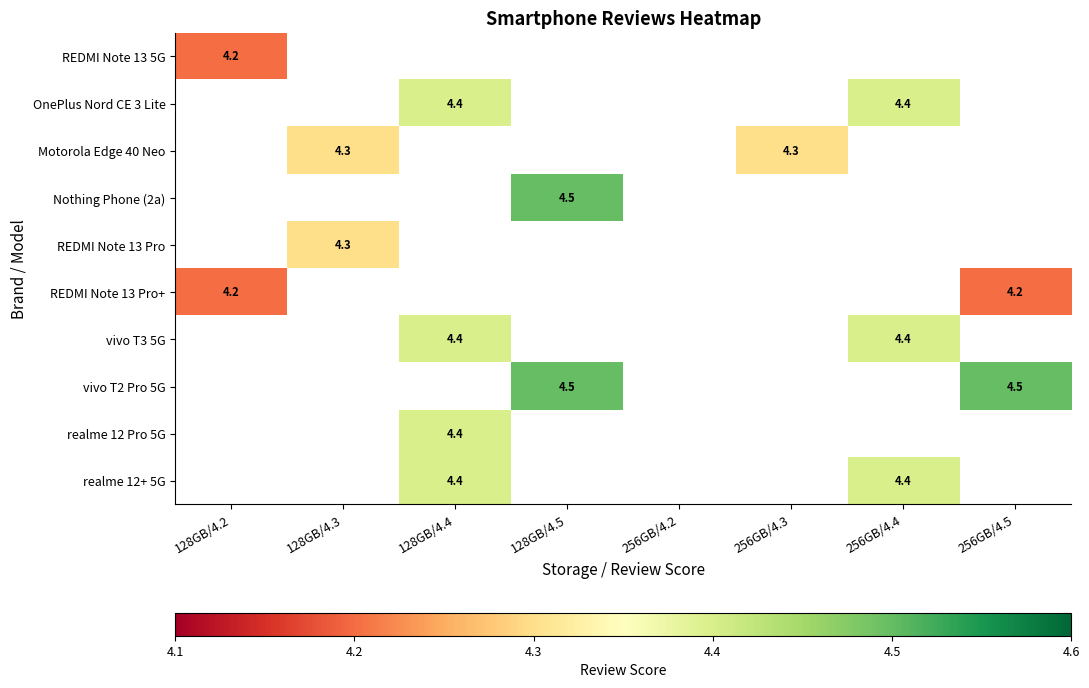

The value of OnePlus Nord CE 3 Lite at 256GB/4.4 is 4.4. True or false?

True